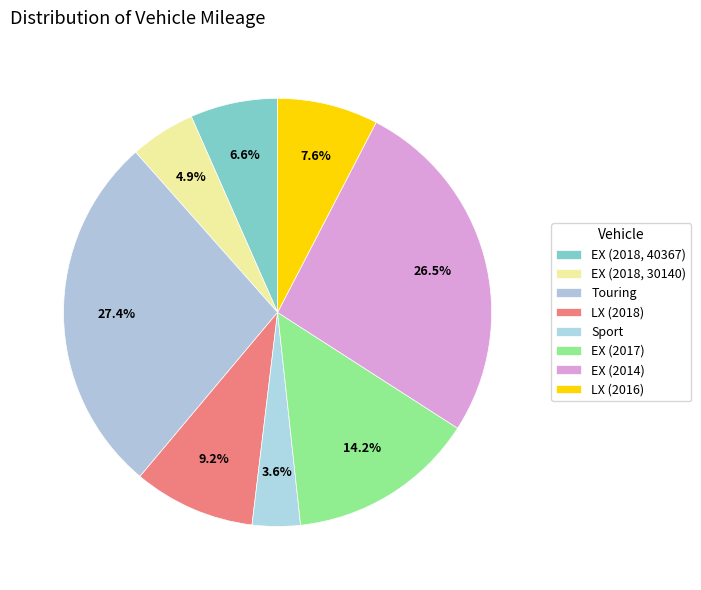

To the nearest percent, what percentage of the pie is Touring?

27%